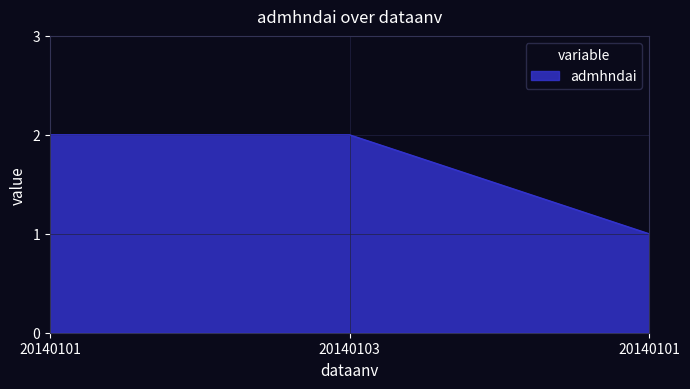

Does the chart have visible grid lines?

Yes